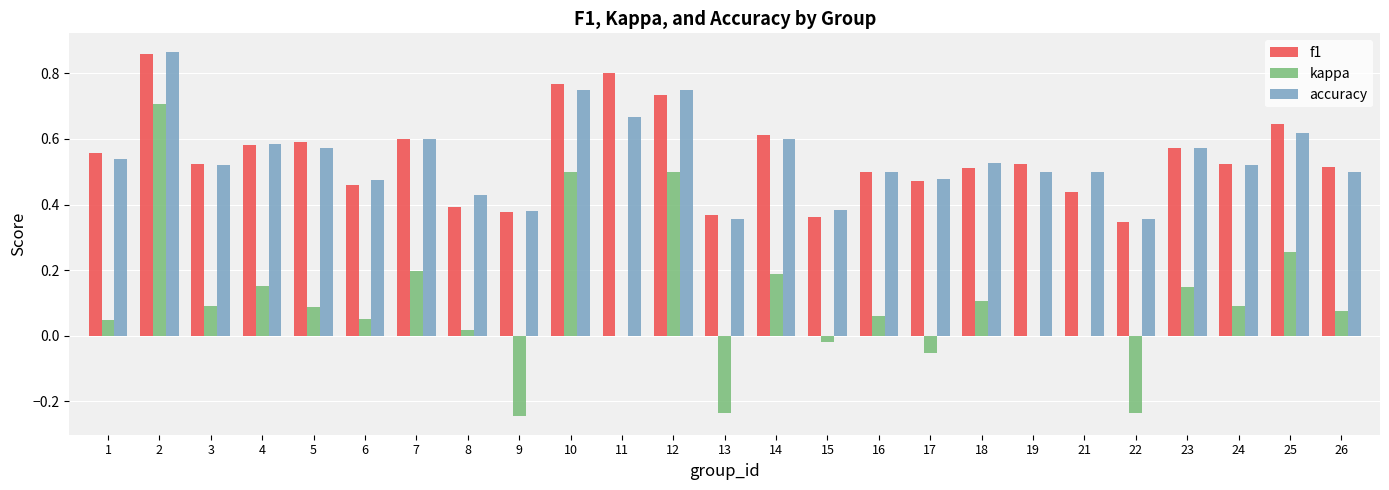

Is the value of f1 at 9 greater than the value of kappa at 24?

Yes